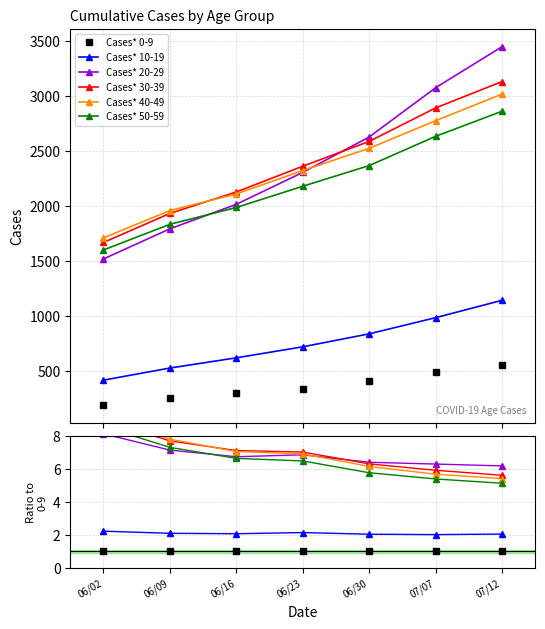

The Cases* 50-59 series shows 1.9 at 06/09. True or false?

False